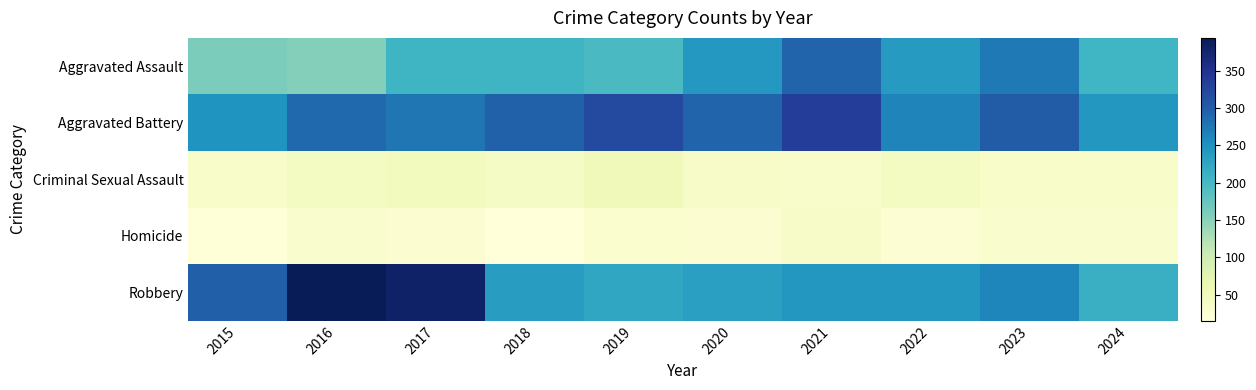

At how many categories does at least one series exceed 177?

10